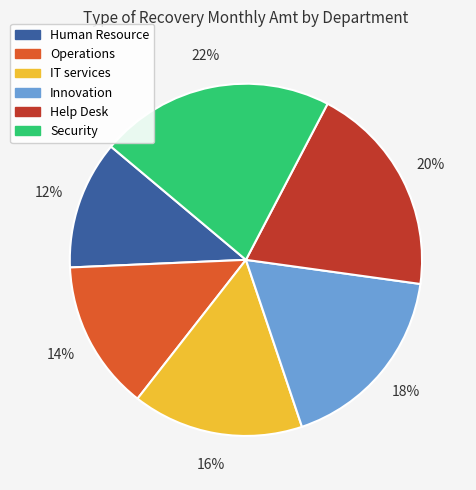

True or false: Security accounts for 22% of the total.

True